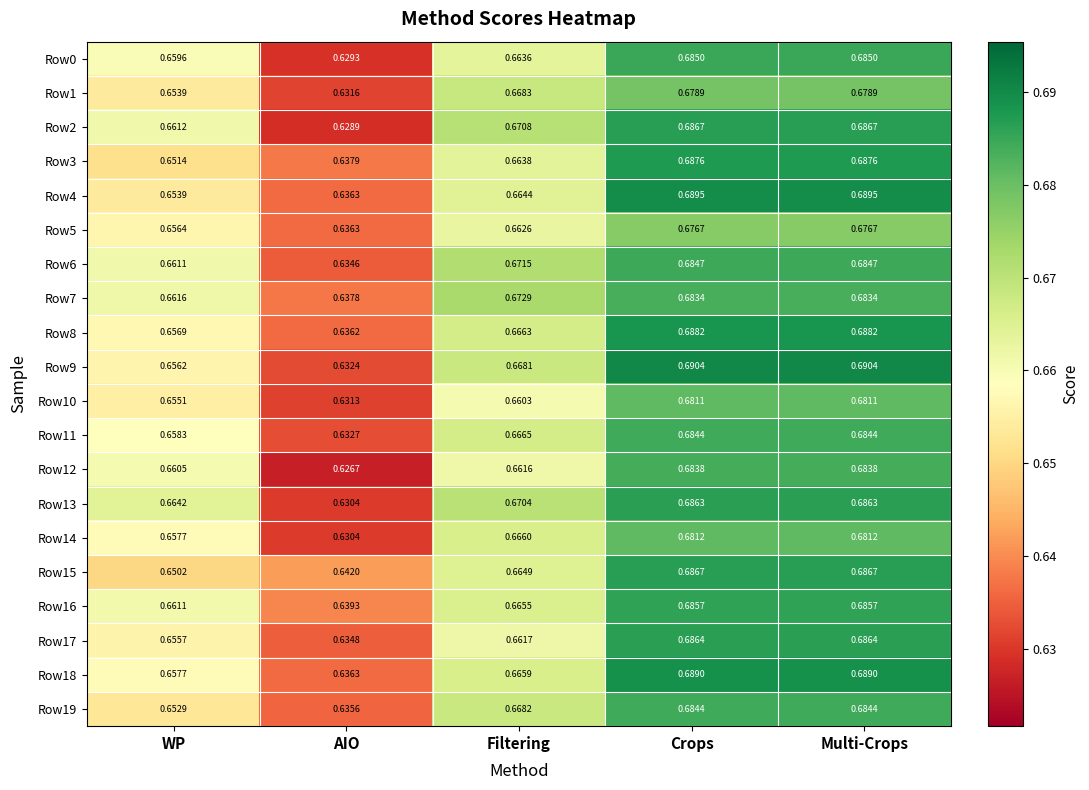

What is the total value across all series at Multi-Crops?

13.7